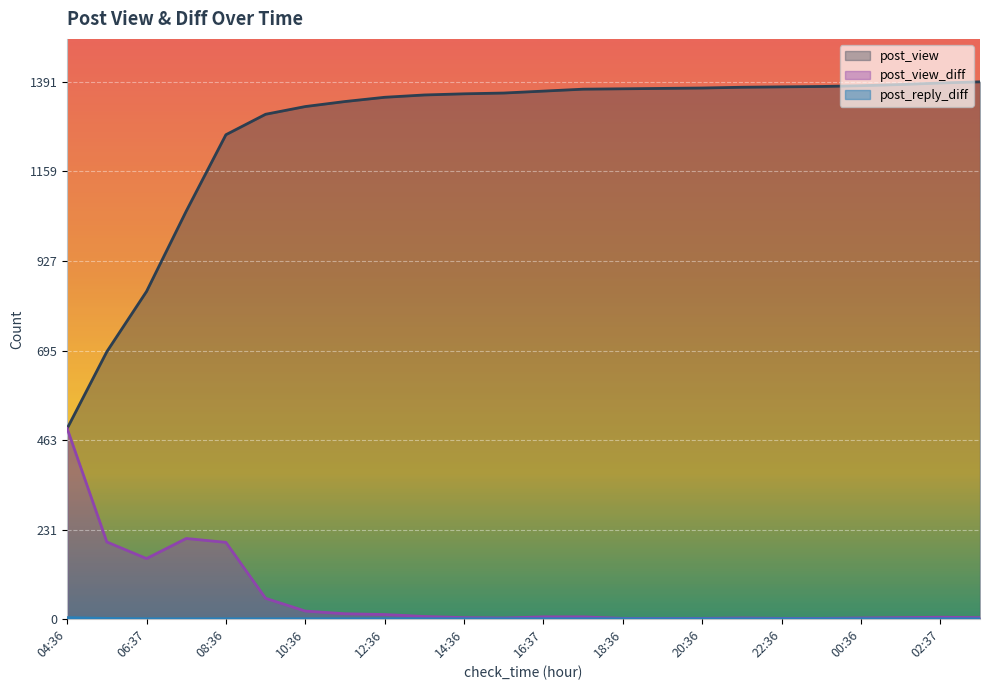

True or false: post_view_diff and post_view cross at least once.

False